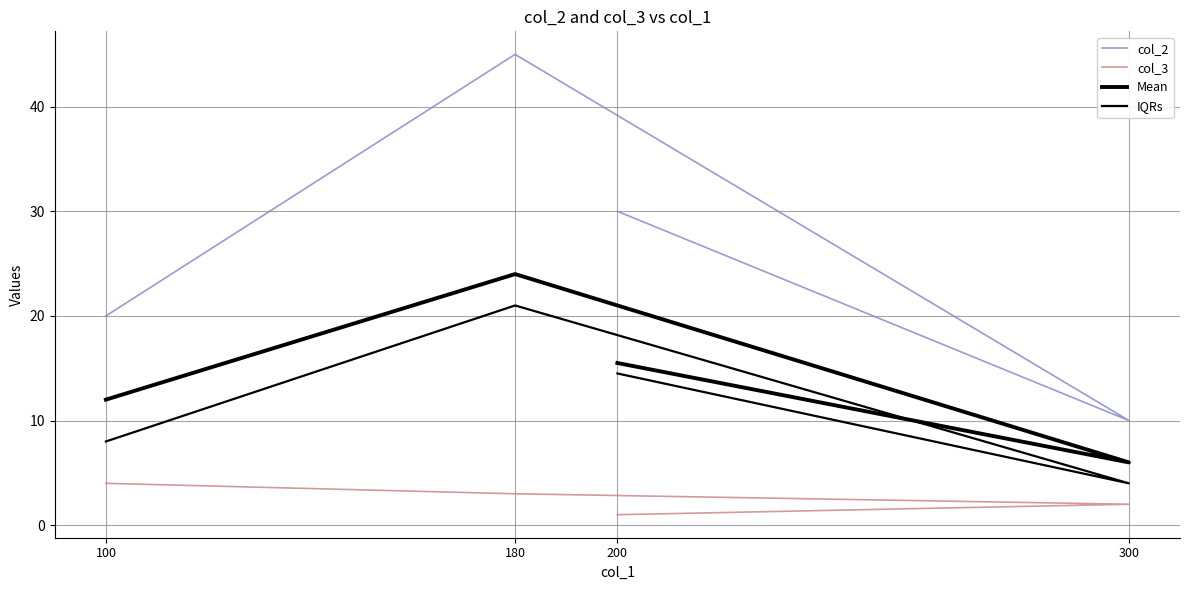

At which category does Mean reach its first local peak?

180